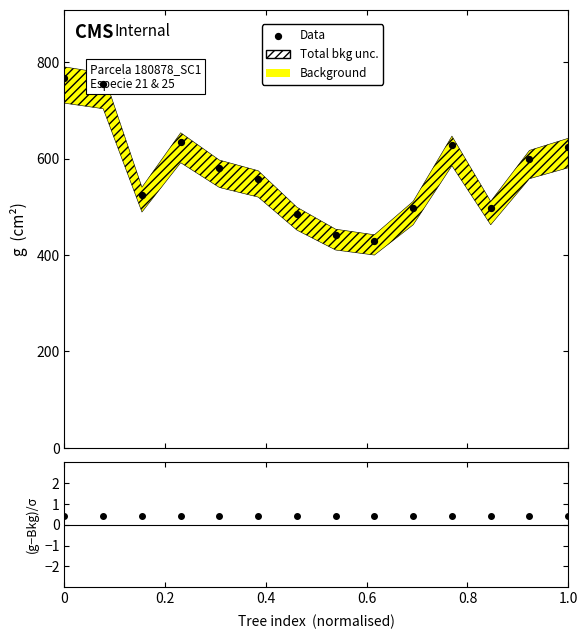

Is the value of (g - bkg) / σ at 1.0 greater than the value of Data at 8?

No